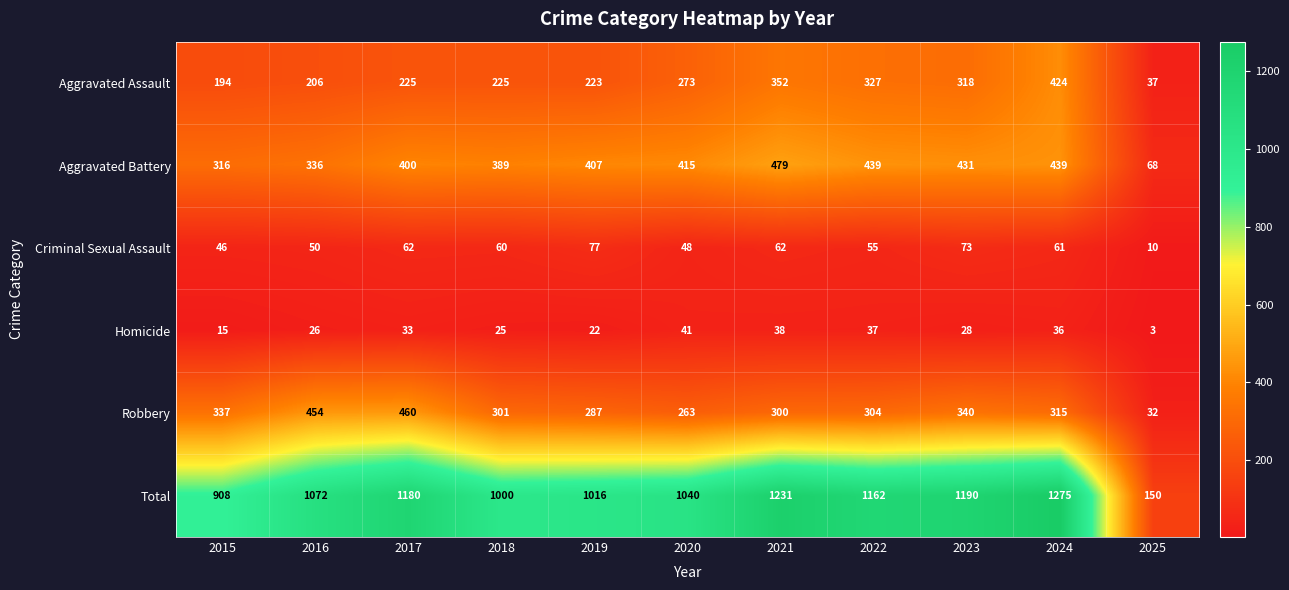

Which label corresponds to the largest value in the chart?

2024